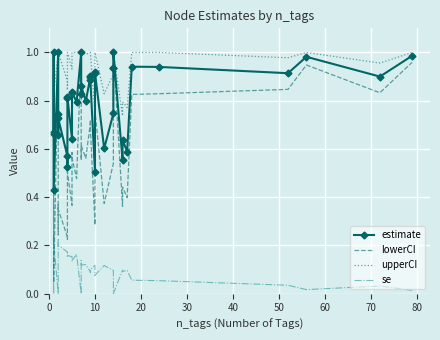

What is the label of the 26th point from the left?

10